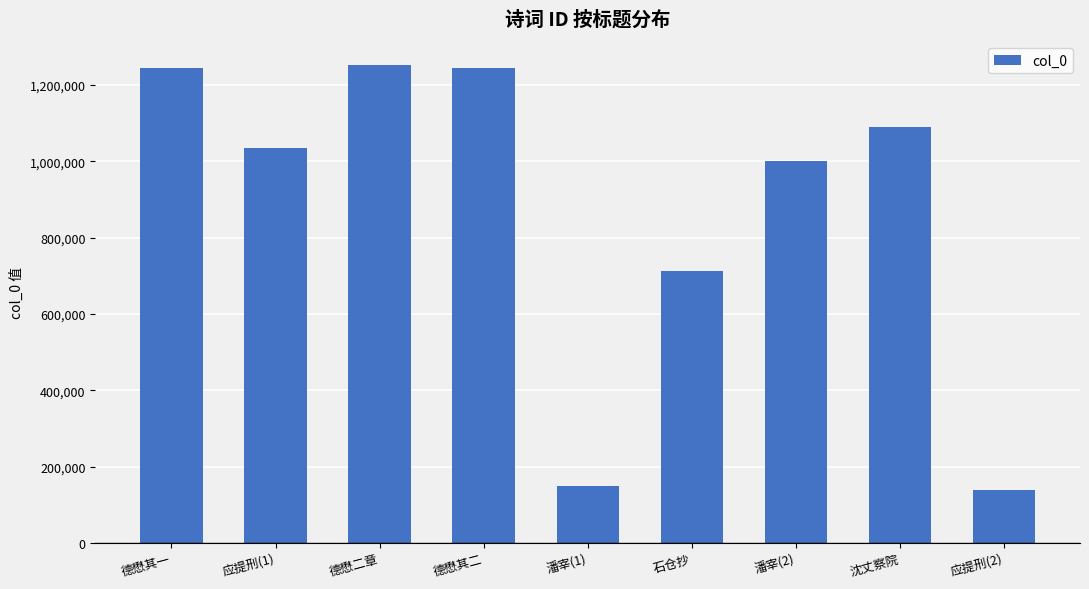

How many data points does each series have?

9